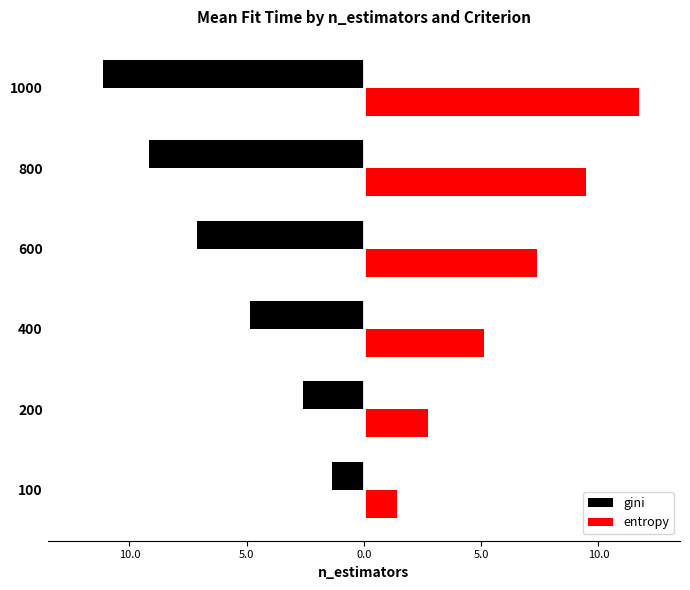

What is the sum of all entropy values?

37.8